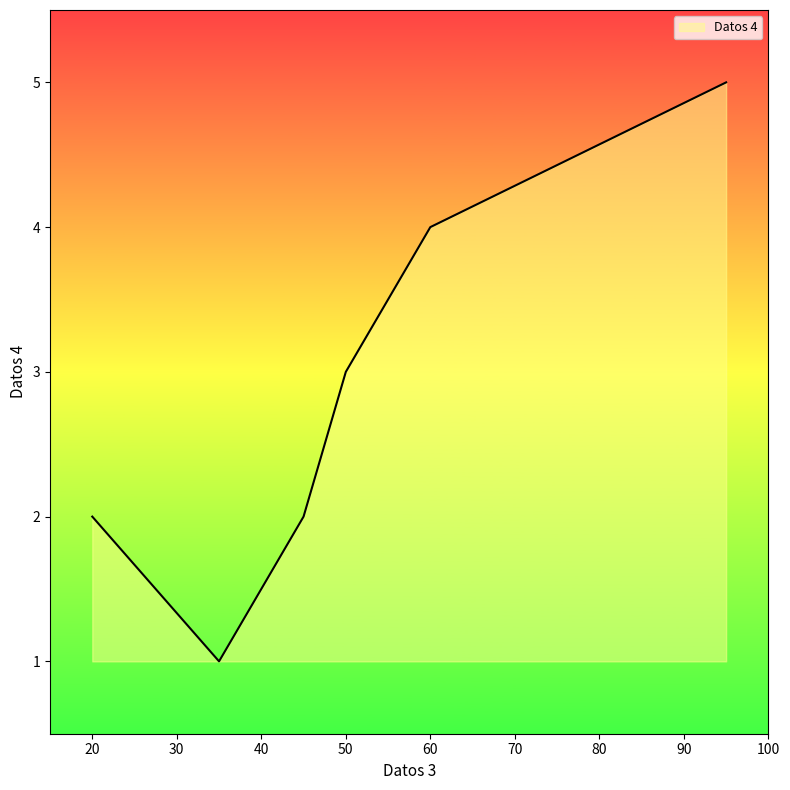

What is the difference between the maximum and minimum values?

4